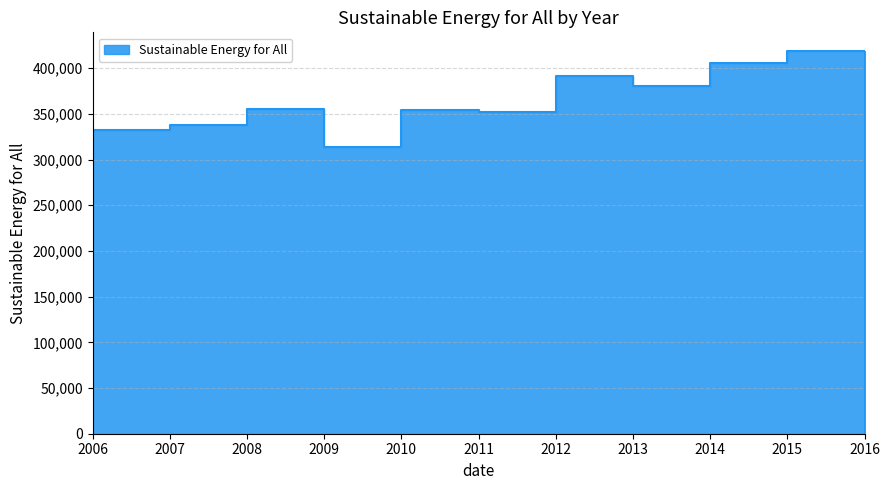

Which label corresponds to the largest value in the chart?

2015